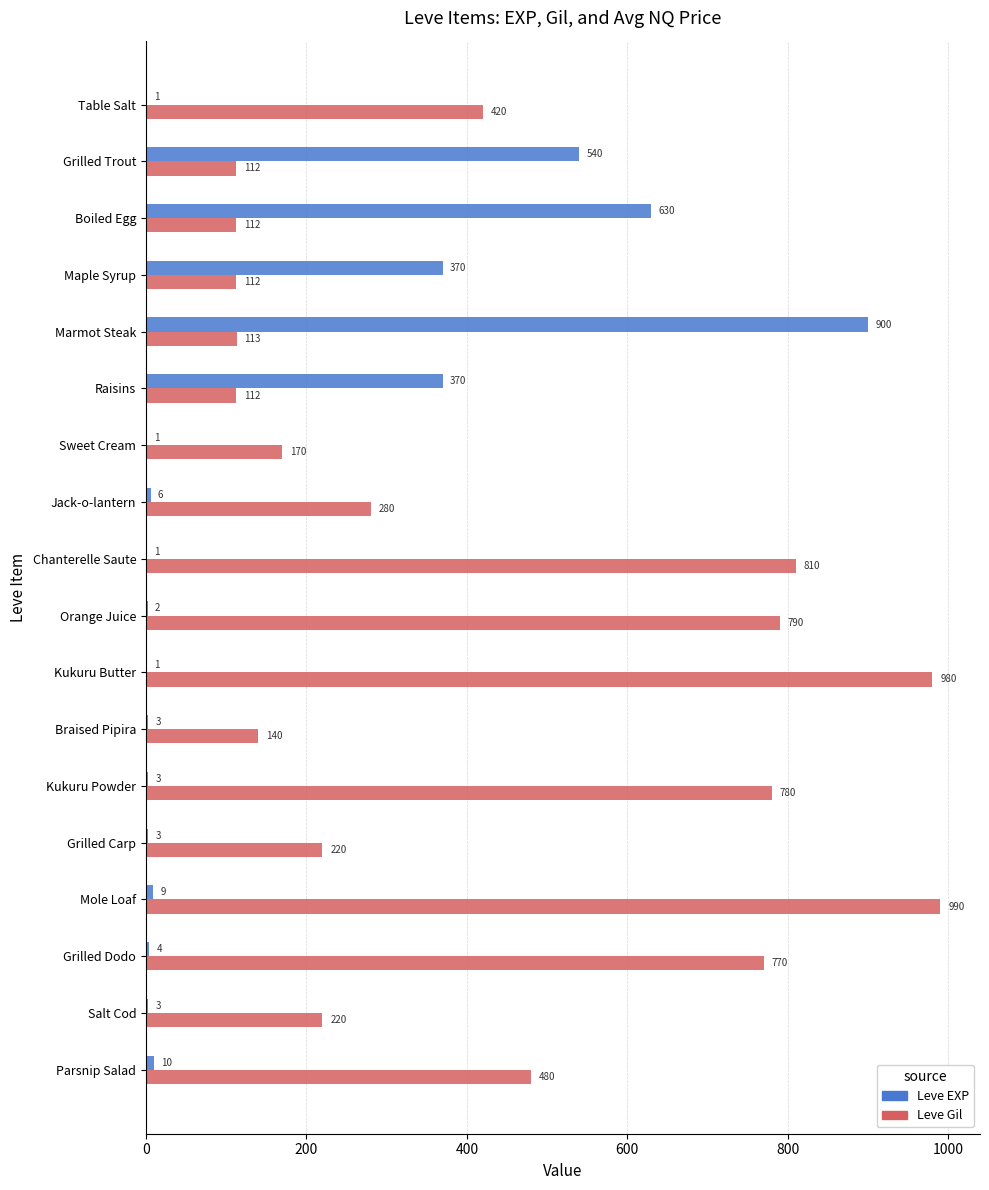

The value of Leve EXP at Boiled Egg is 411. True or false?

False